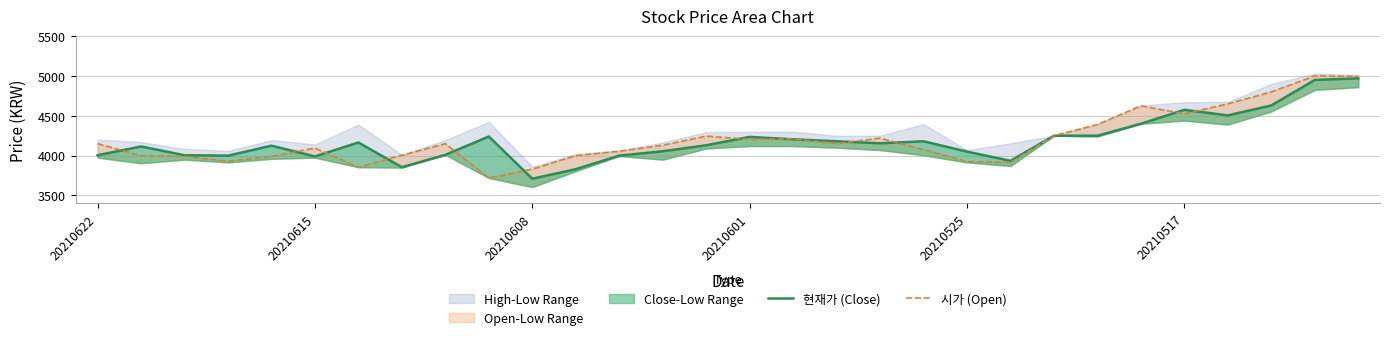

At which label does 시가 (Open) reach its minimum?

9